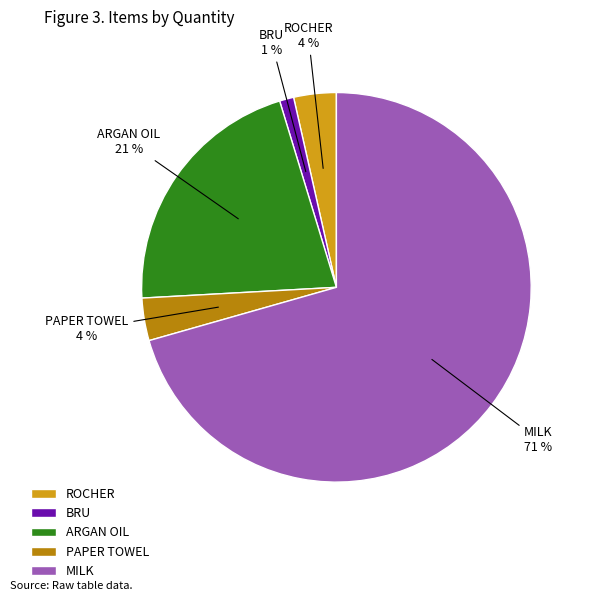

How many slices are in this pie chart?

5